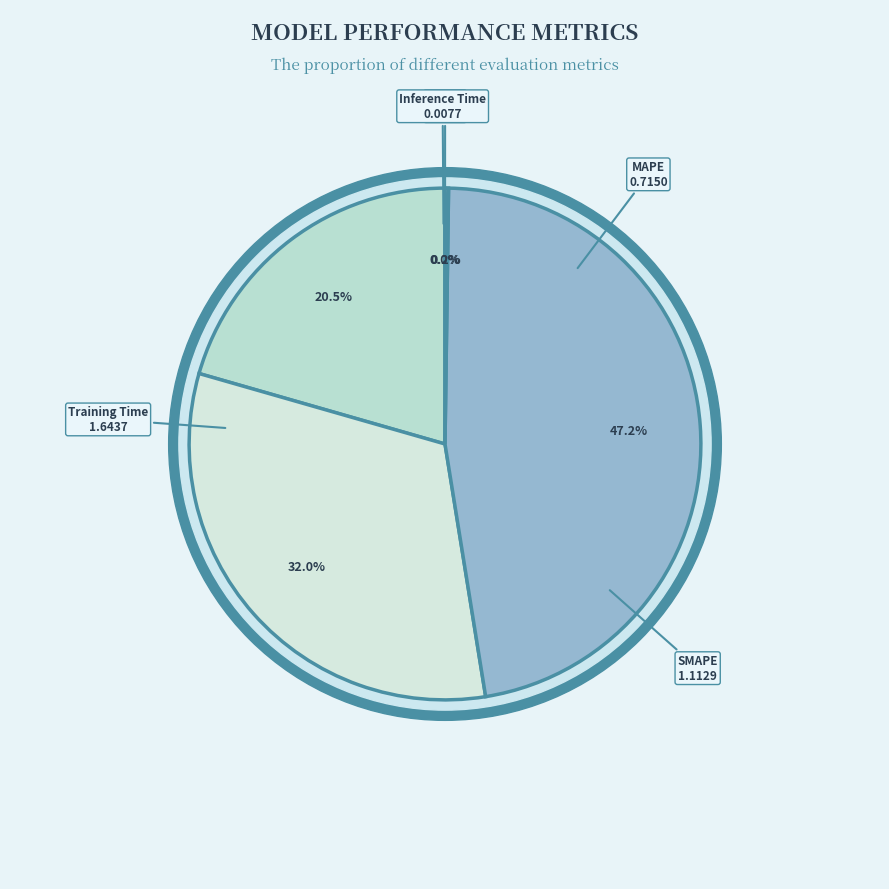

To the nearest percent, what is the difference between the largest and smallest slice percentages?

47%